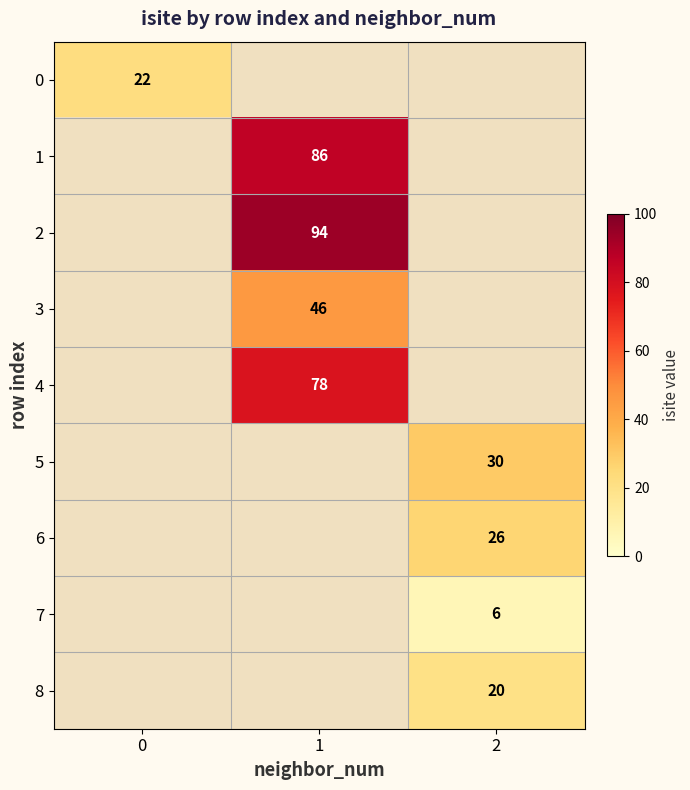

The value of 4 at 1 is 78. True or false?

True